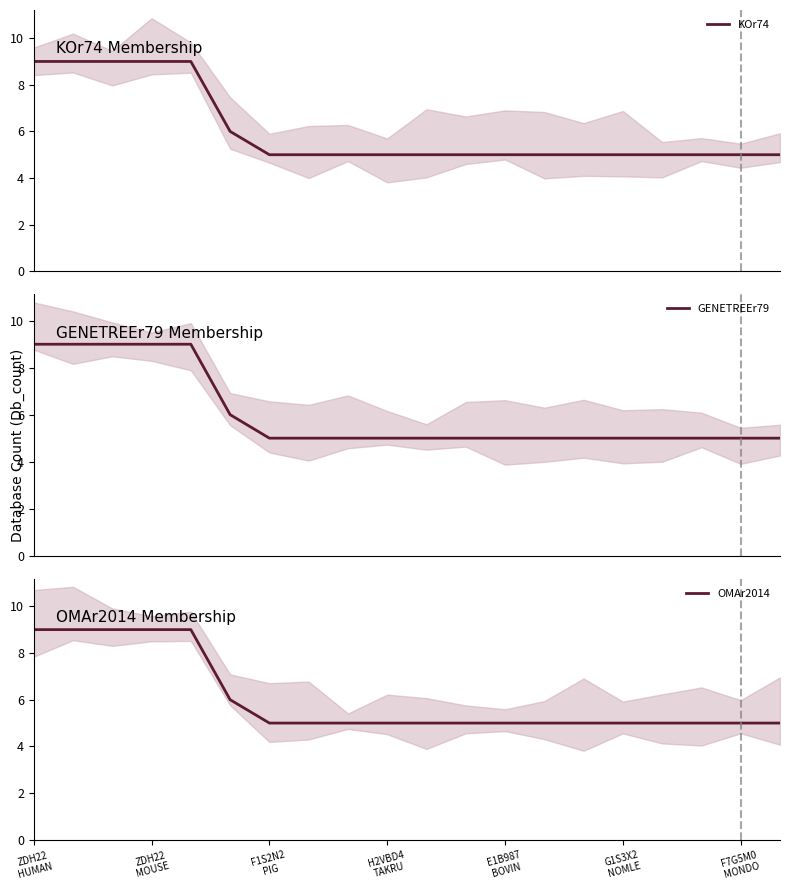

Count the number of data series in this chart.

3